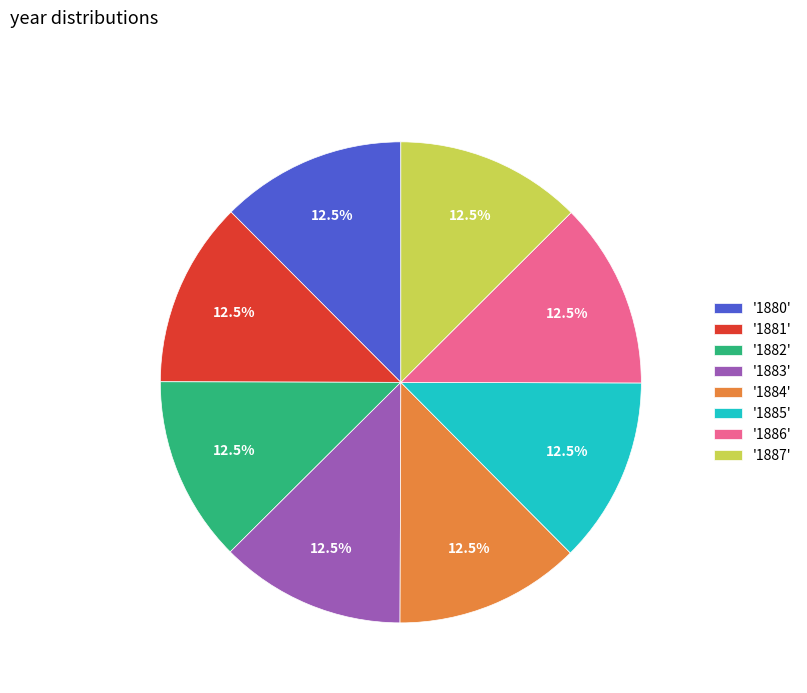

What is the ratio of the value at '1887' to the value at '1884'?

1.0